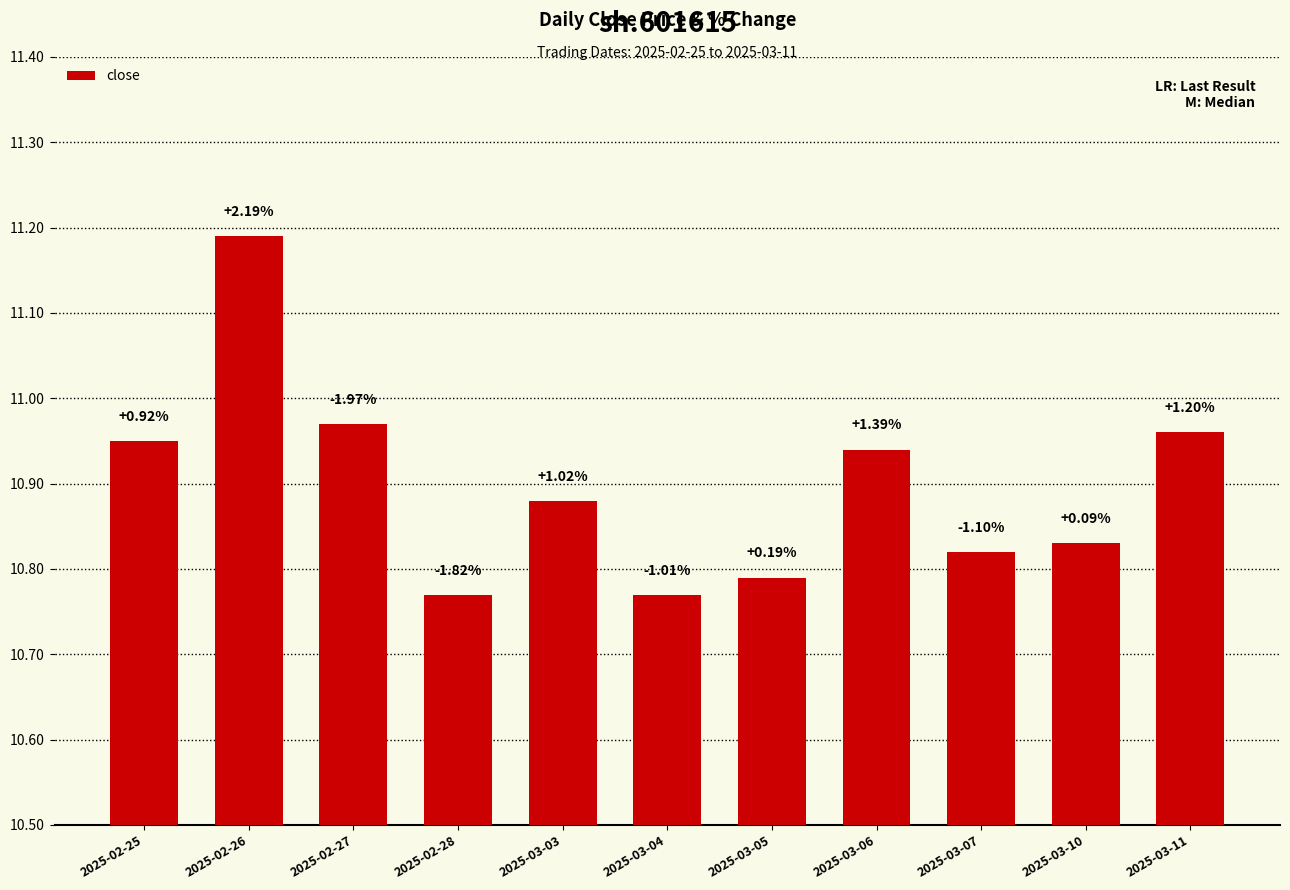

What is the smallest value displayed?

10.8